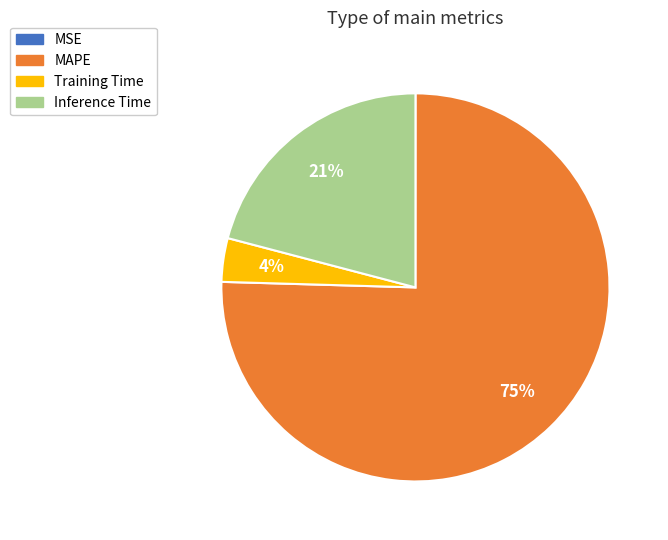

Which category accounts for the majority?

MAPE